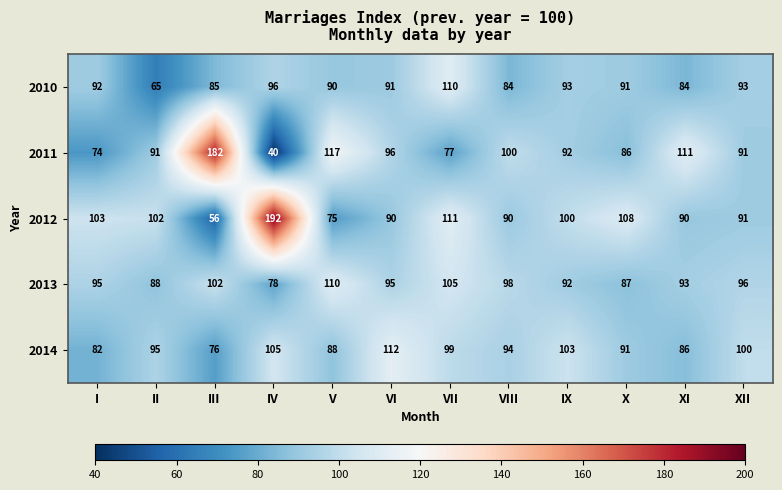

What is the average value of the 2014 series?

94